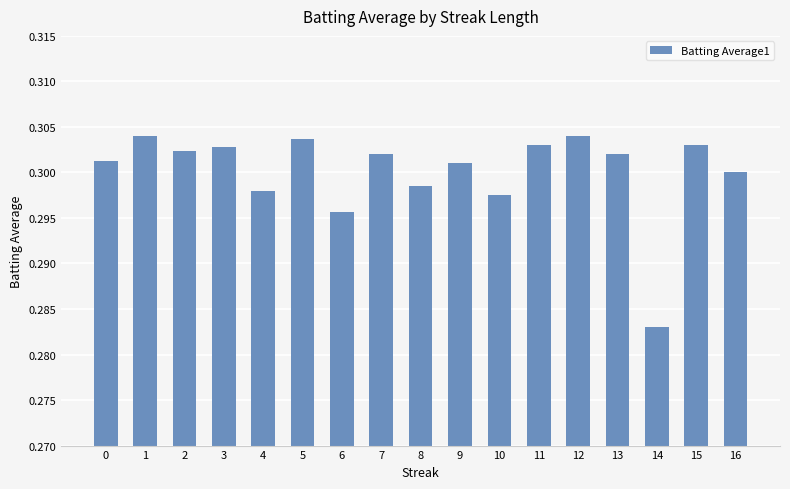

At which category does the chart reach its minimum across all series?

14